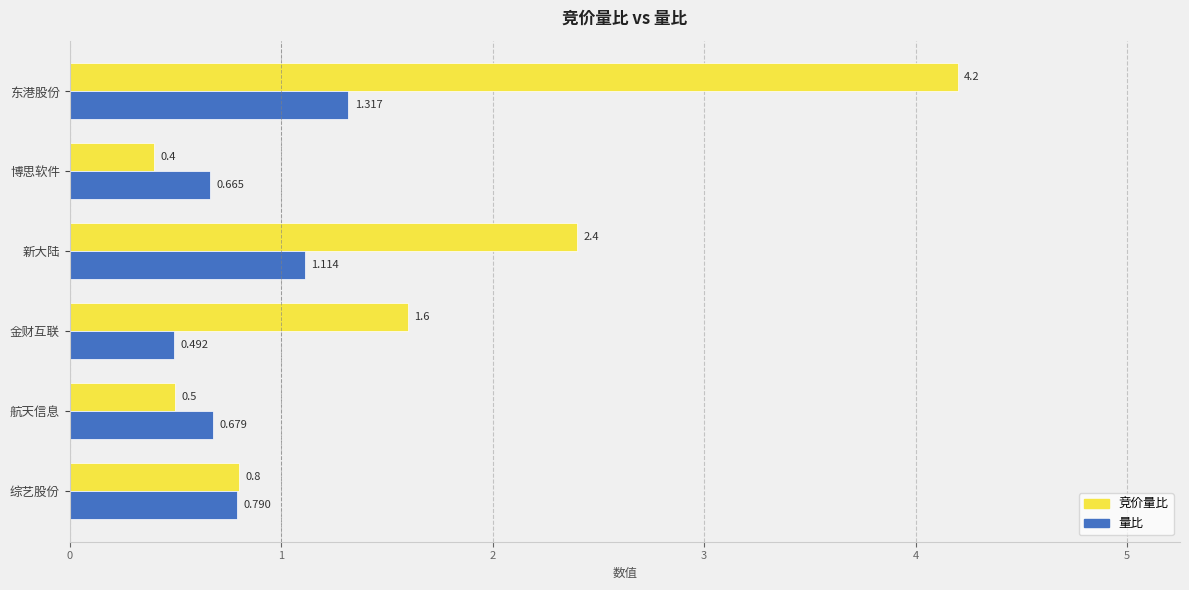

Which category has the highest value in the 量比 series?

东港股份